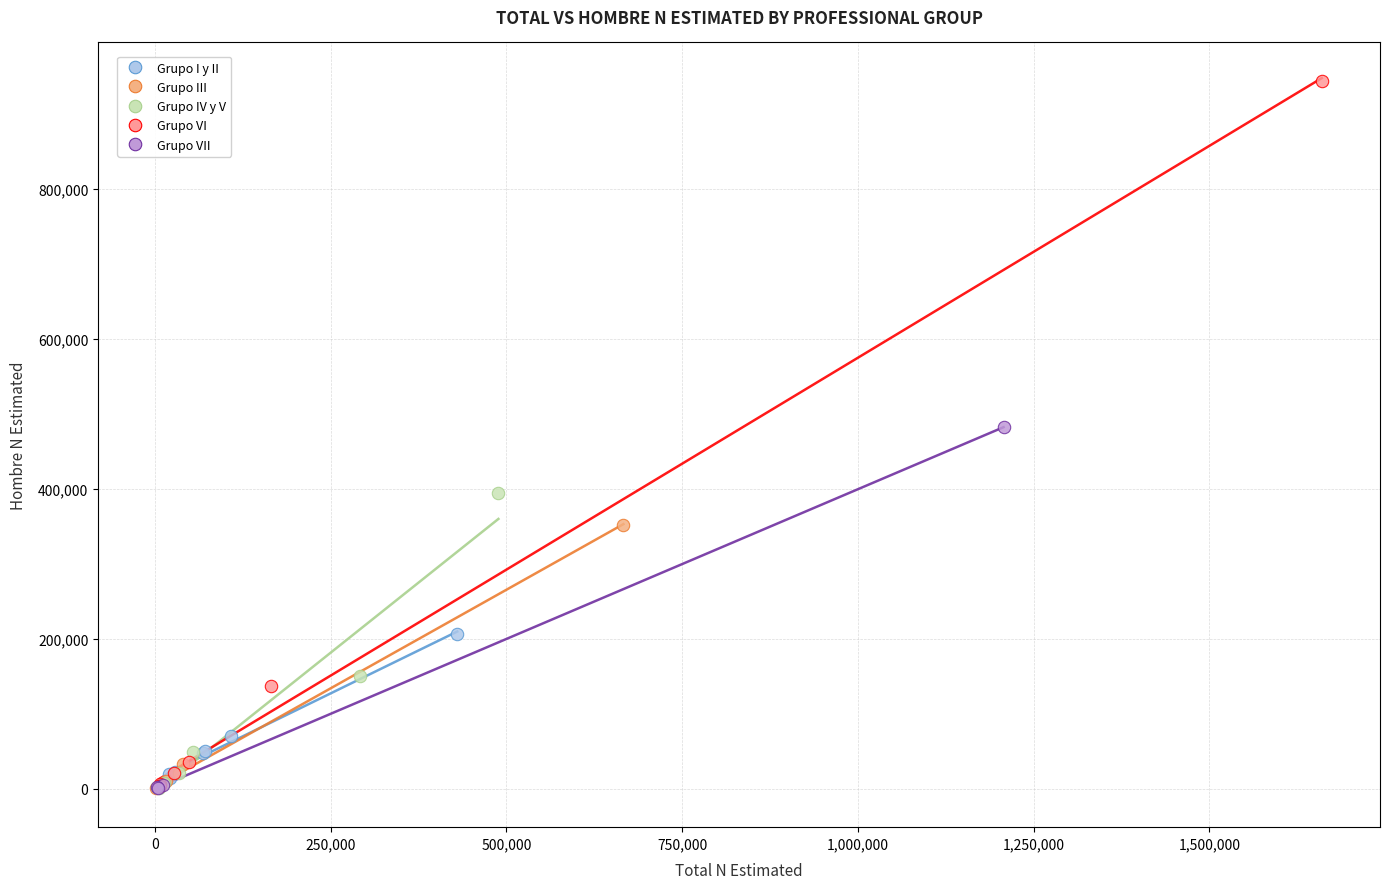

Which series contains the highest Y value?

Grupo VI